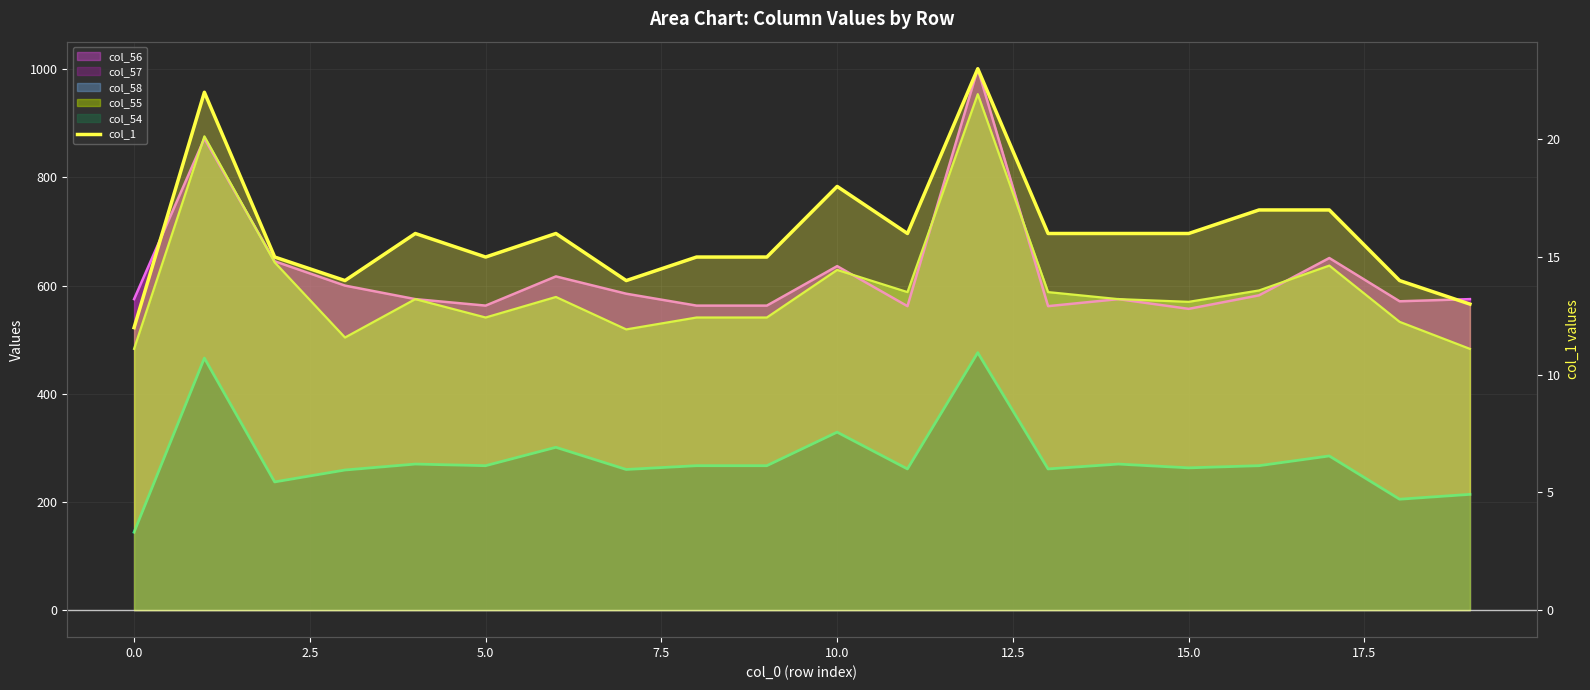

What is the smallest value displayed?

12